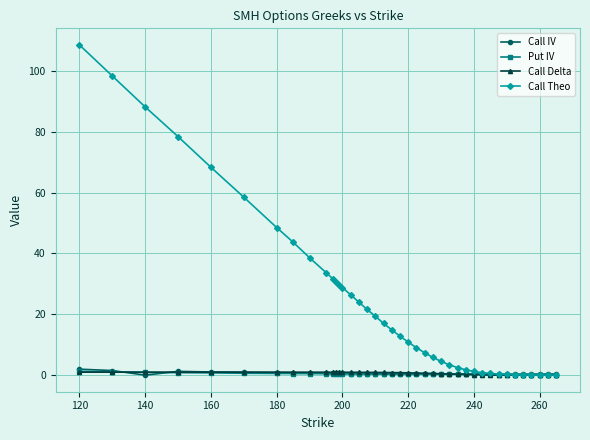

At how many categories does at least one series exceed 85?

3